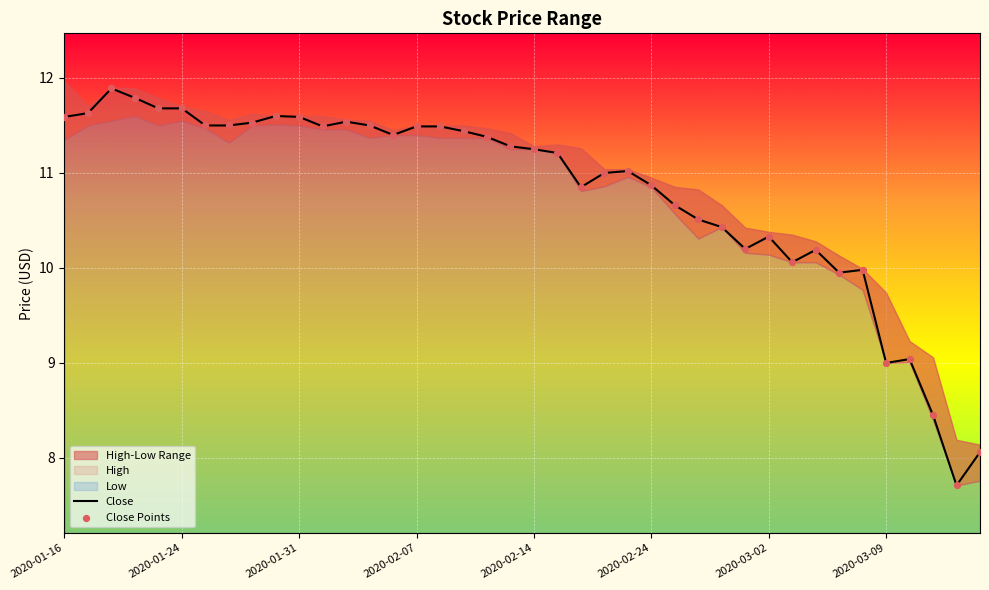

What is the lowest value of the Close series?

7.7